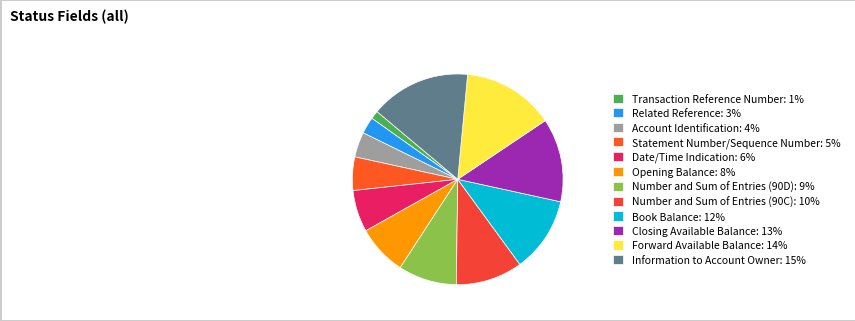

Approximately how many times larger is the value at Account Identification compared to Book Balance?

0.3